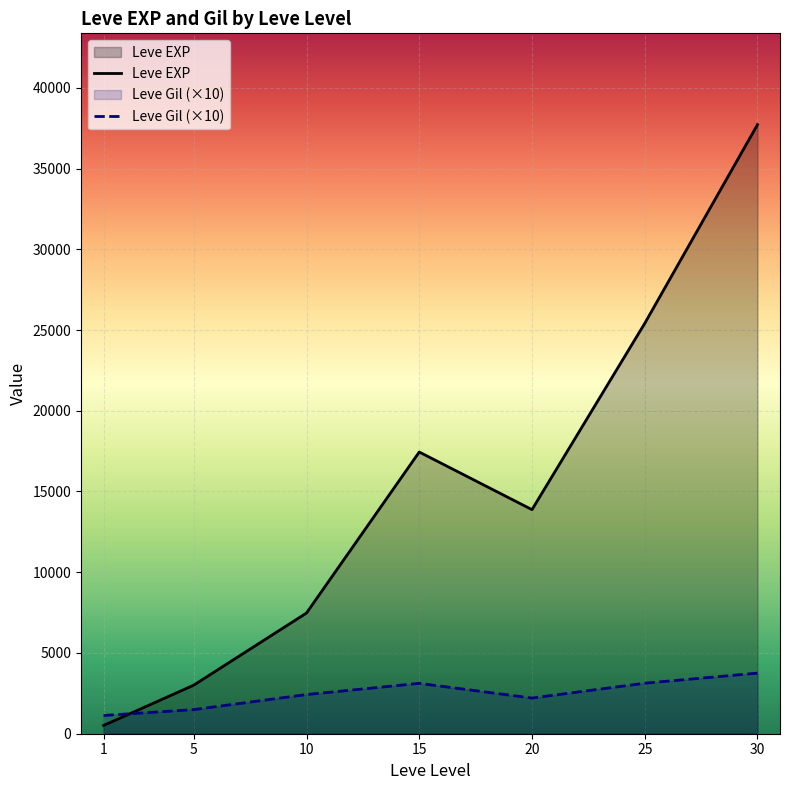

How many lines are shown in the chart?

2